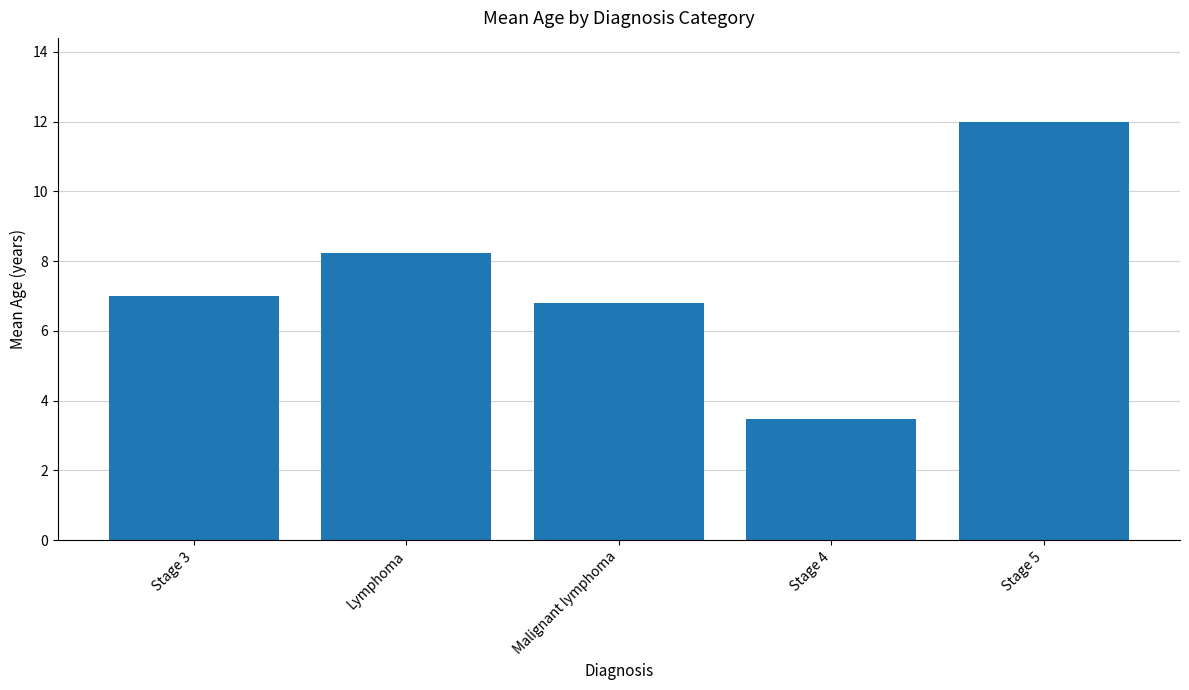

What is the ratio of the value at Stage 3 to the value at Stage 4?

2.0